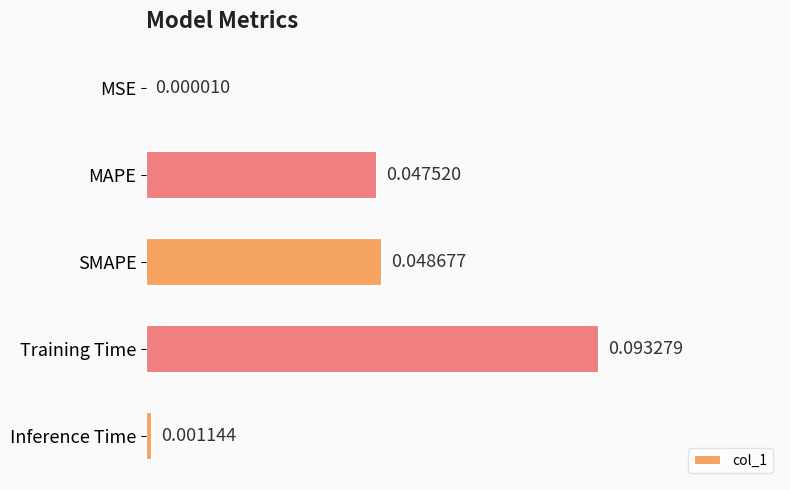

Which label corresponds to the largest value in the chart?

Training Time